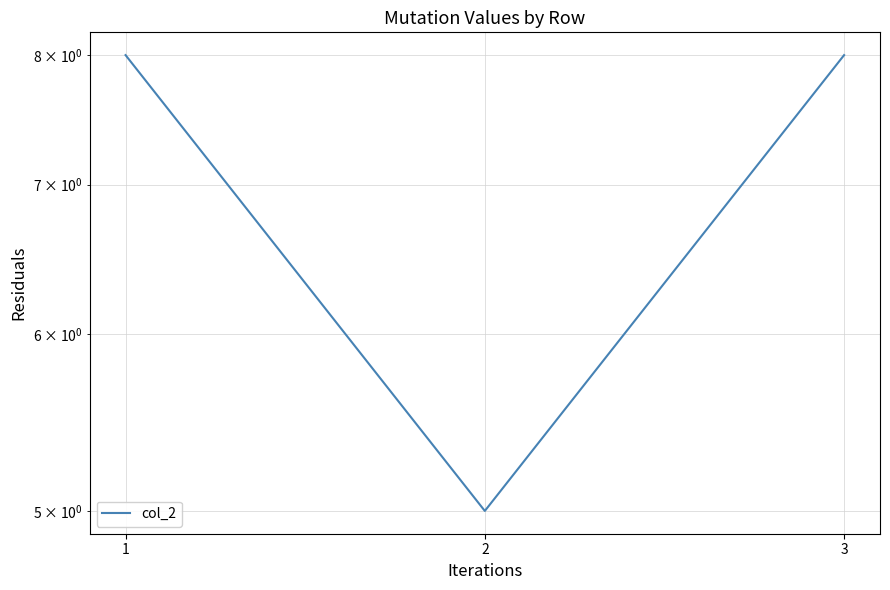

How many lines are shown in the chart?

1